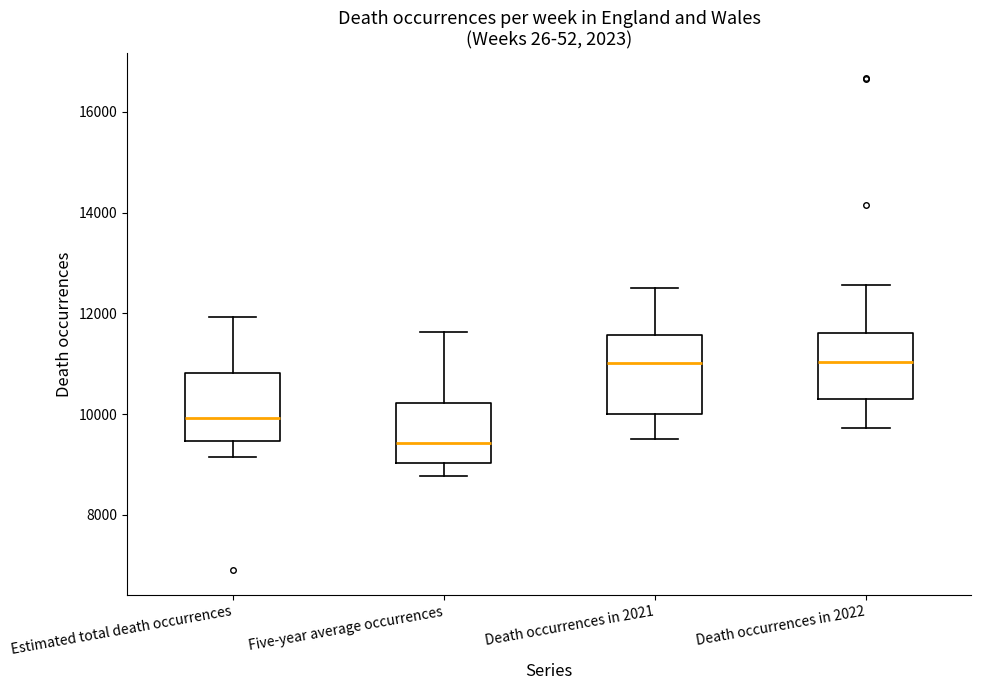

Where is the lower edge of the box for Death occurrences in 2022 on the y-axis? The values are not printed on the chart, so give them approximately, as read against the axis.

10200